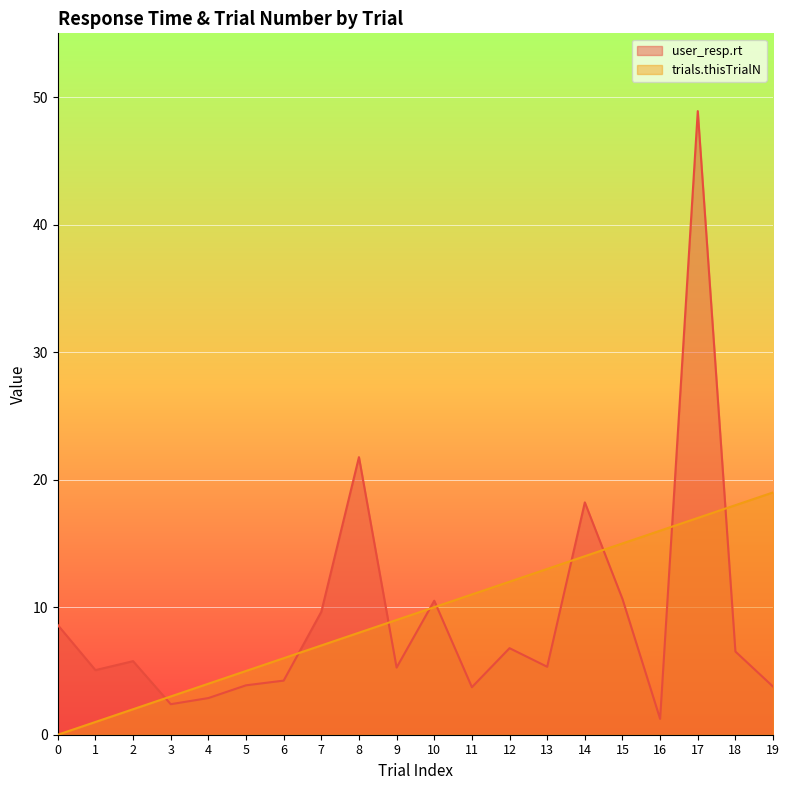

Count the number of data series in this chart.

2